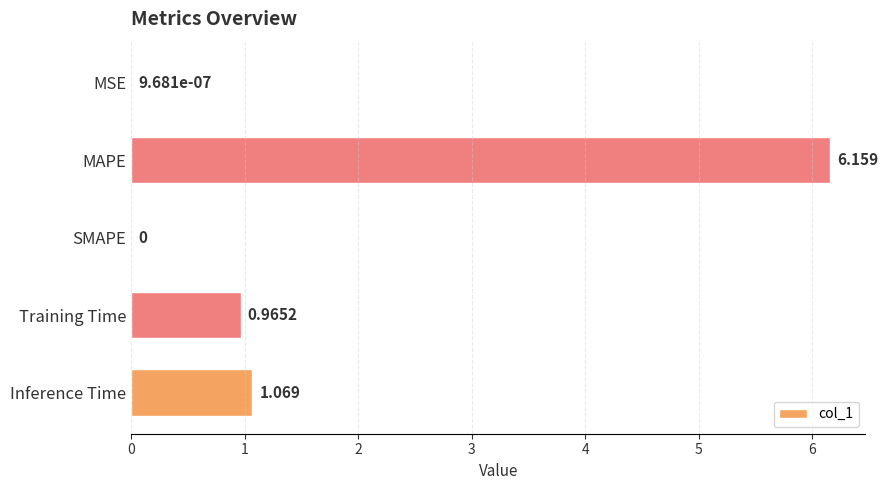

Between MAPE and MSE, which is larger?

MAPE